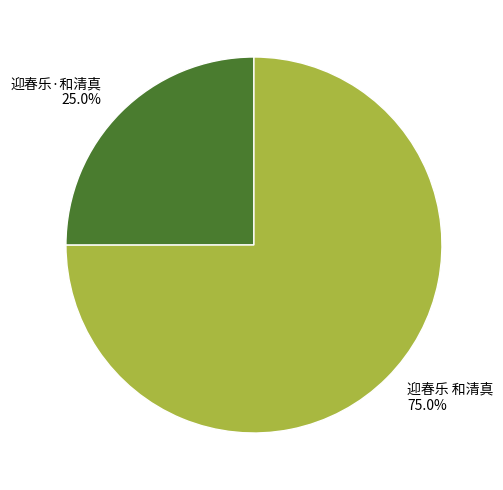

How many slices are in this pie chart?

2